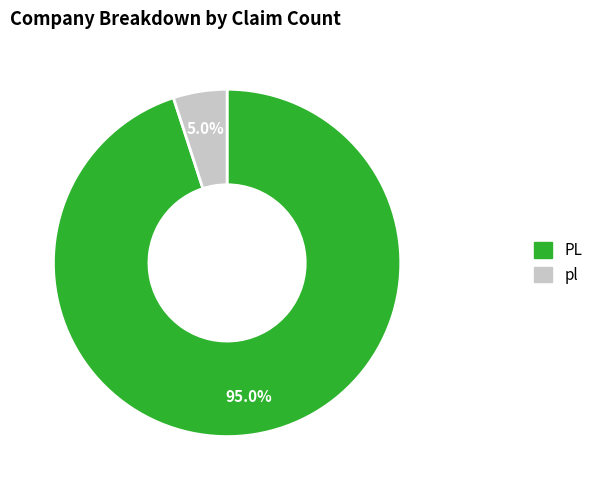

To the nearest percent, what portion does pl represent?

5%